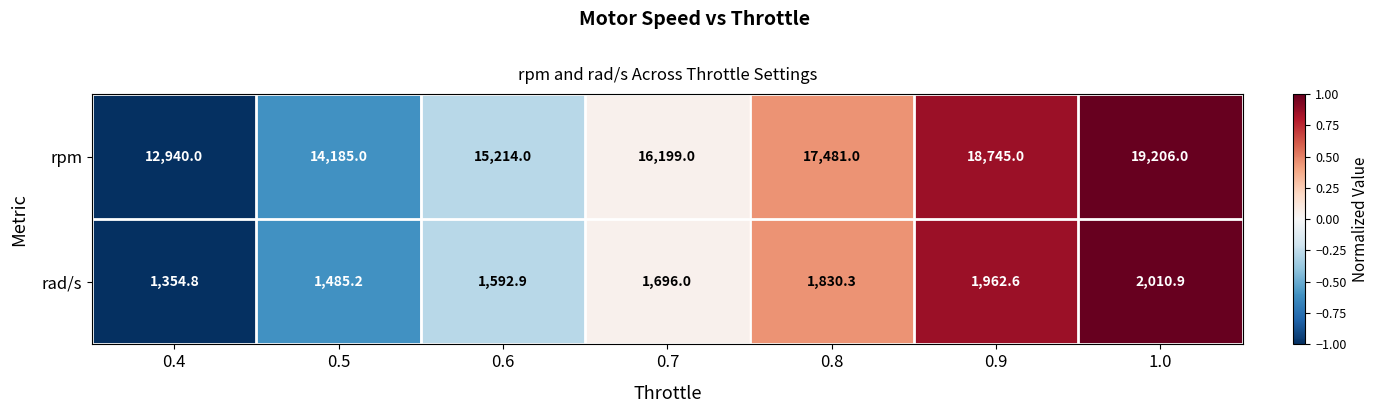

The rpm series shows 19206.0 at 1.0. True or false?

True